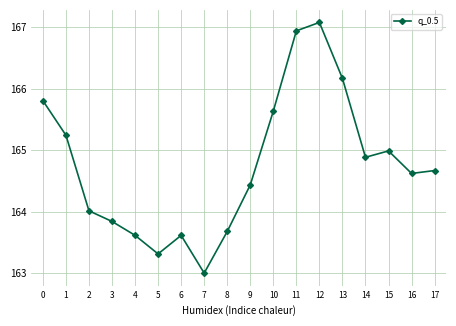

At which category does the data reach its first local valley?

5